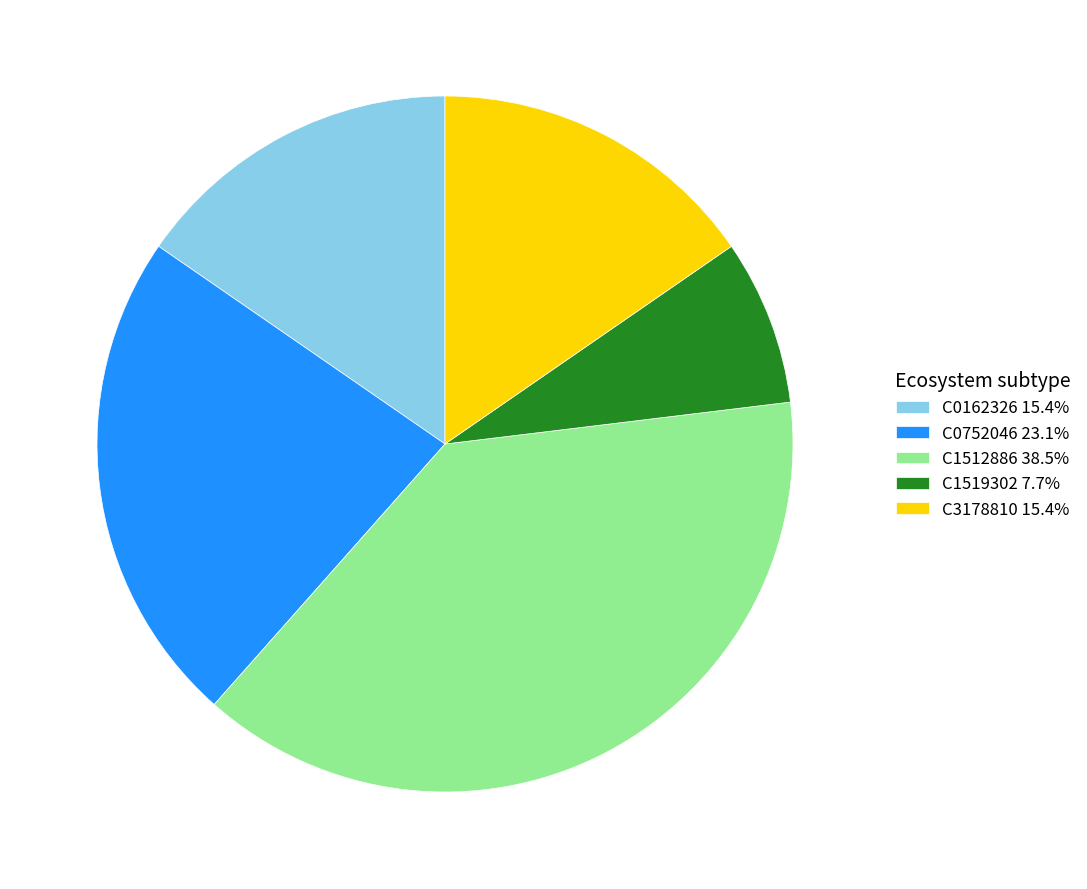

What is the ratio of the value at C1519302 7.7% to the value at C0752046 23.1%?

0.3